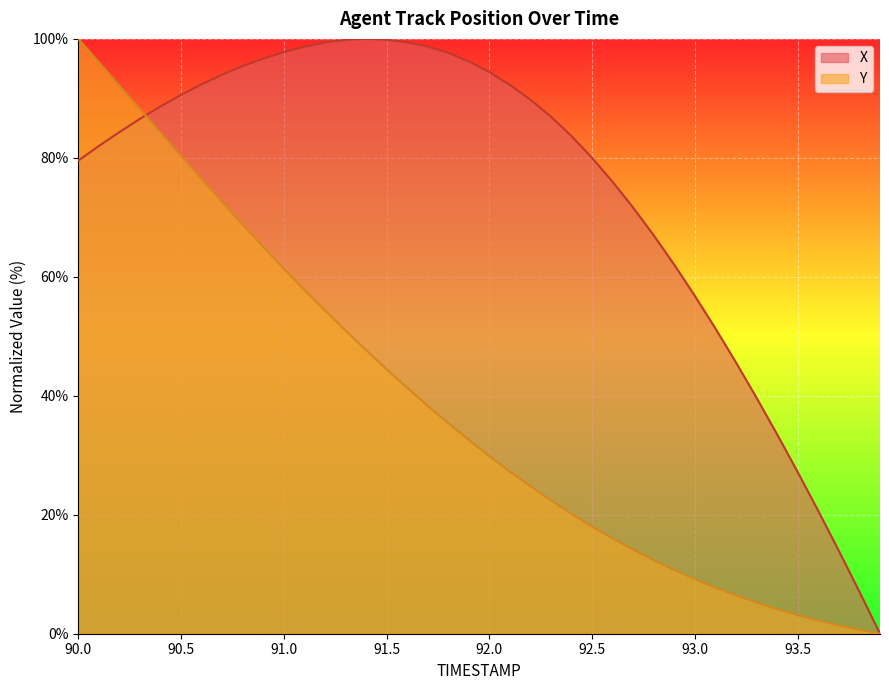

Reading left to right, what are all the values shown in this chart?

X: 79.5	82.0	84.3	86.6	88.7	90.6	92.4	94.0	95.4	96.7	97.8	98.7	99.4	99.8	100.0	99.9	99.4	98.7	97.7	96.2	94.4	92.3	89.8	86.9	83.6	80.0	75.9	71.6	66.9	62.0	56.8	51.3	45.6	39.6	33.5	27.1	20.6	13.9	7.0	0.0
Y: 100.0	96.1	92.1	88.2	84.3	80.3	76.4	72.6	68.8	65.0	61.4	57.8	54.4	51.0	47.7	44.5	41.4	38.3	35.4	32.6	29.8	27.2	24.8	22.4	20.1	18.0	16.0	14.1	12.3	10.7	9.2	7.7	6.4	5.2	4.1	3.1	2.2	1.4	0.7	0.0